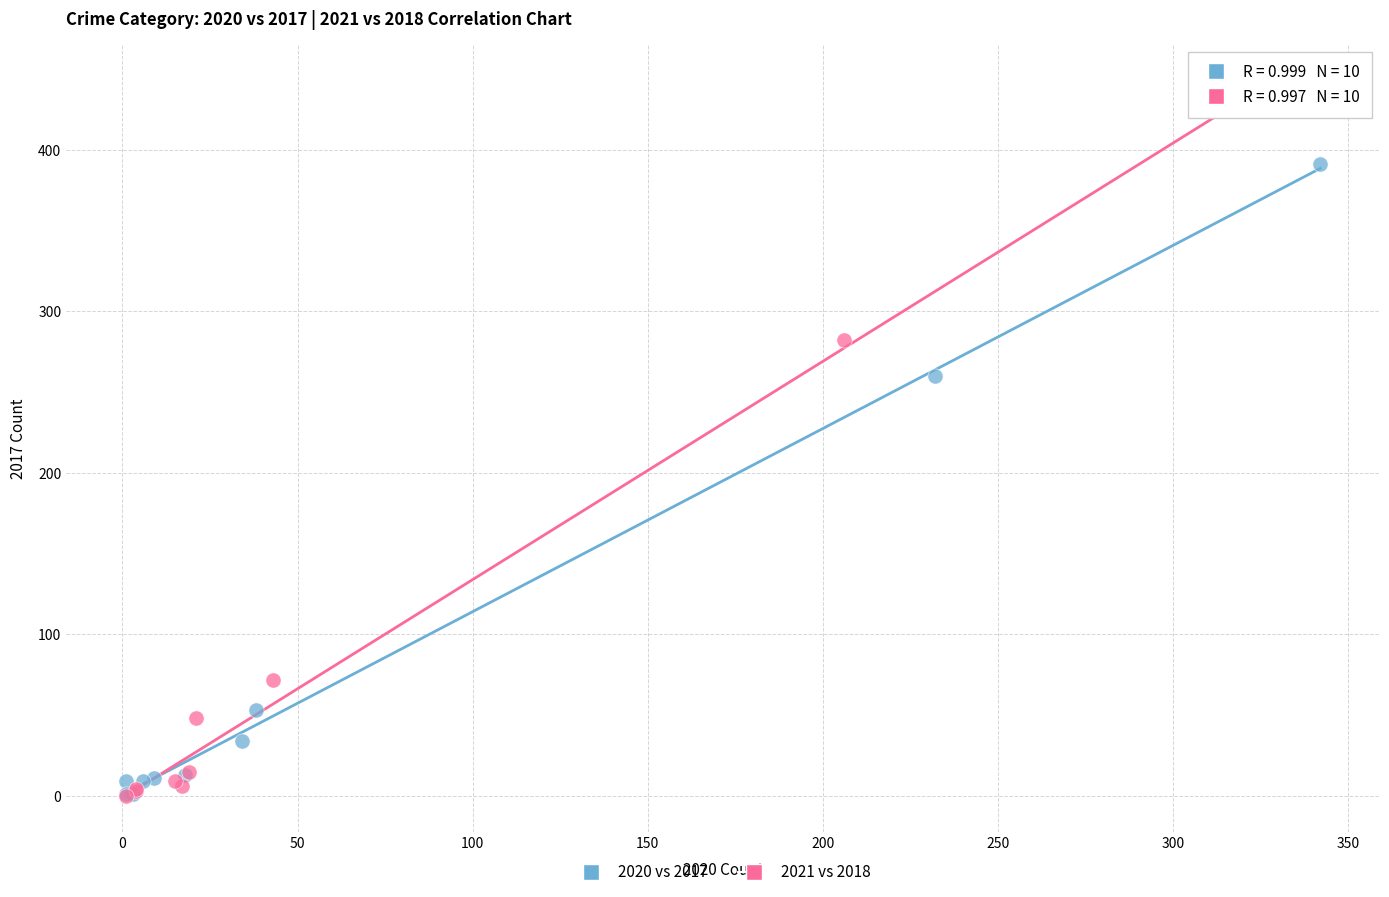

What are all the series names shown in the legend?

2020 vs 2017, 2021 vs 2018